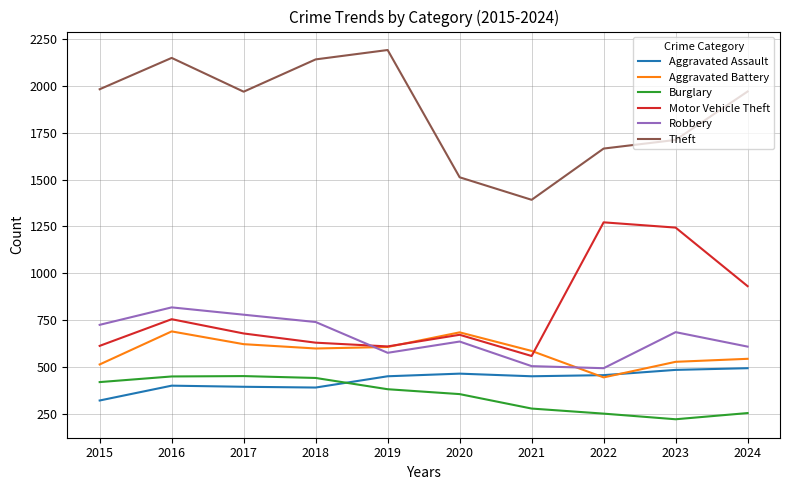

What is the highest value of the Aggravated Assault series?

495